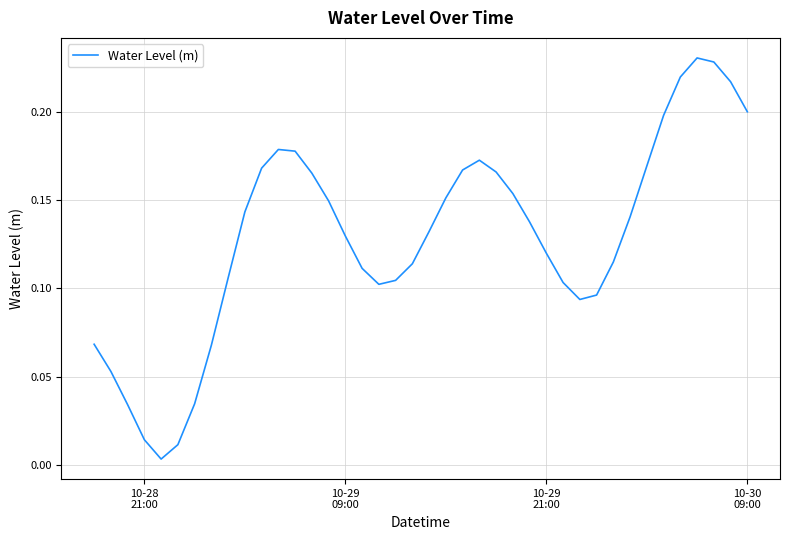

Reading left to right, what are all the values shown in this chart?

0.1	0.1	0.0	0.0	0.0	0.0	0.0	0.1	0.1	0.1	0.2	0.2	0.2	0.2	0.1	0.1	0.1	0.1	0.1	0.1	0.1	0.2	0.2	0.2	0.2	0.2	0.1	0.1	0.1	0.1	0.1	0.1	0.1	0.2	0.2	0.2	0.2	0.2	0.2	0.2